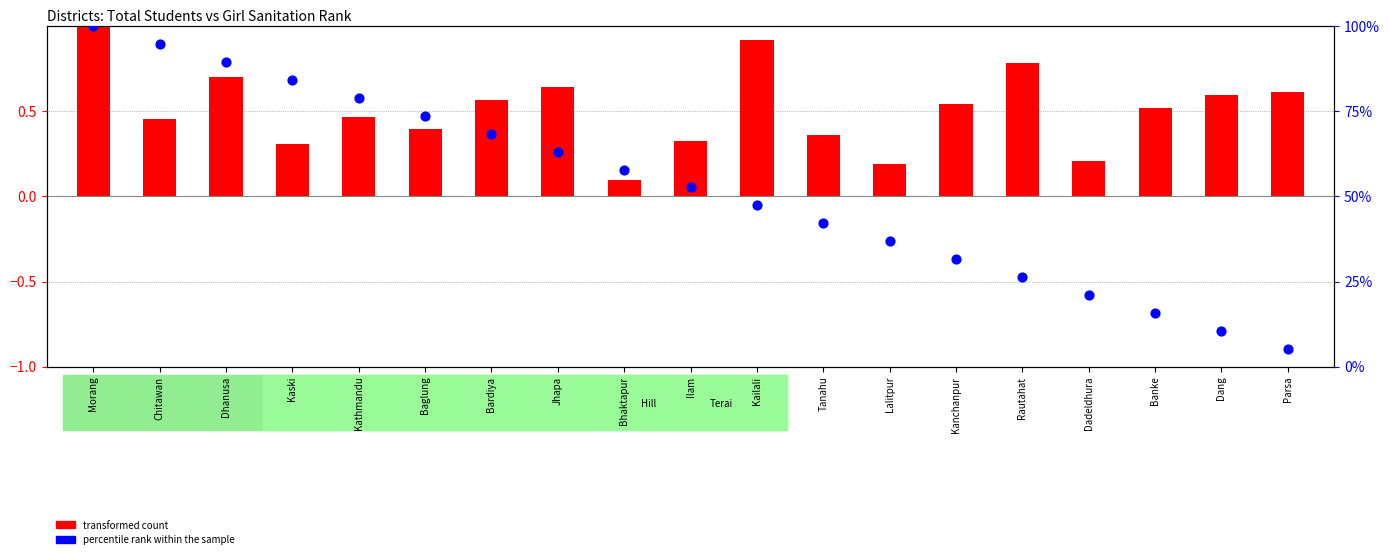

Which series has the largest total across all categories?

percentile rank within the sample